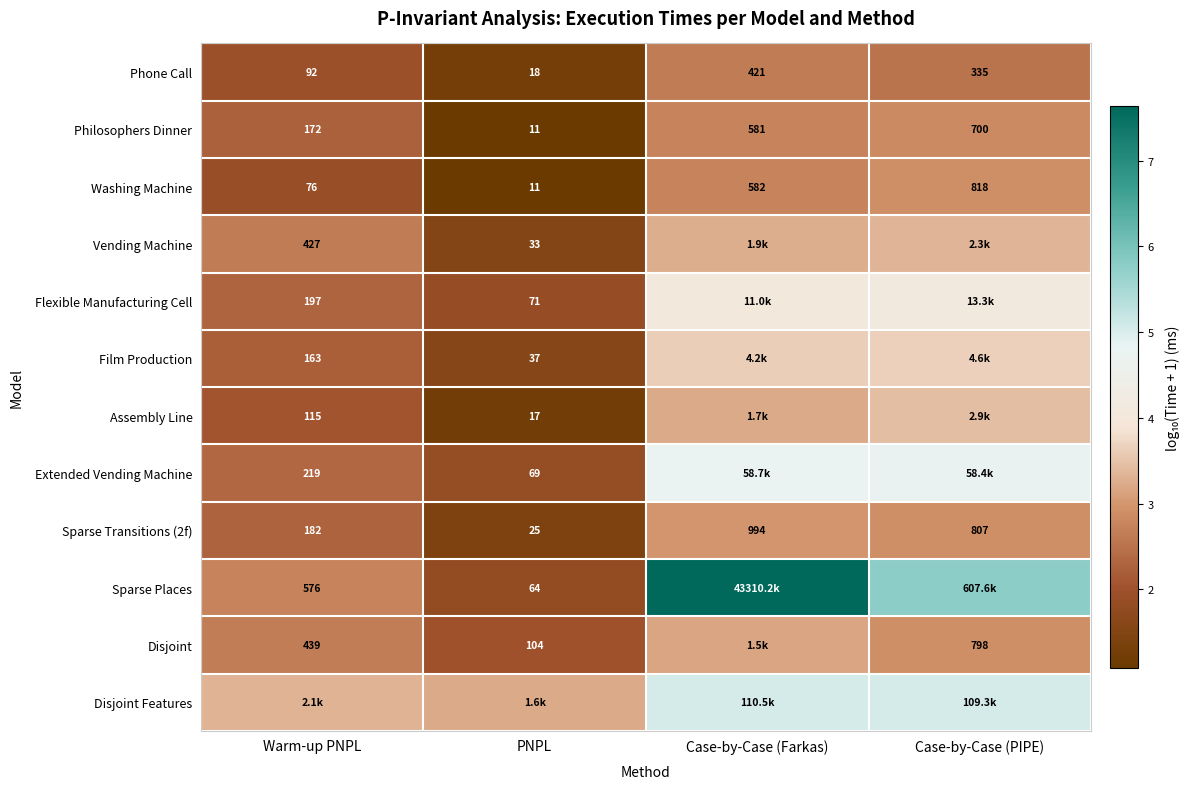

Rank the categories by Washing Machine value from highest to lowest.

Case-by-Case (PIPE), Case-by-Case (Farkas), Warm-up PNPL, PNPL